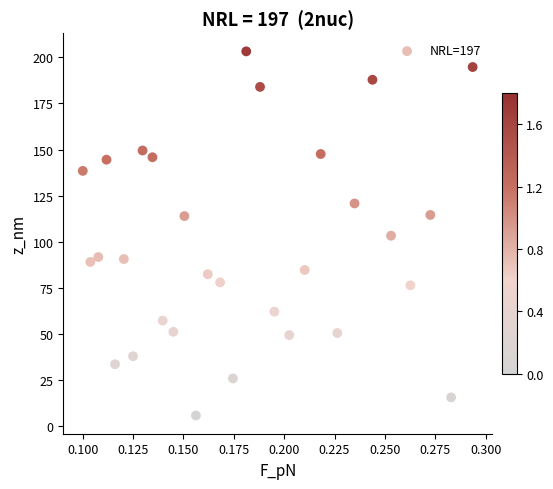

What is the range of Y values (max minus min)?

197.5